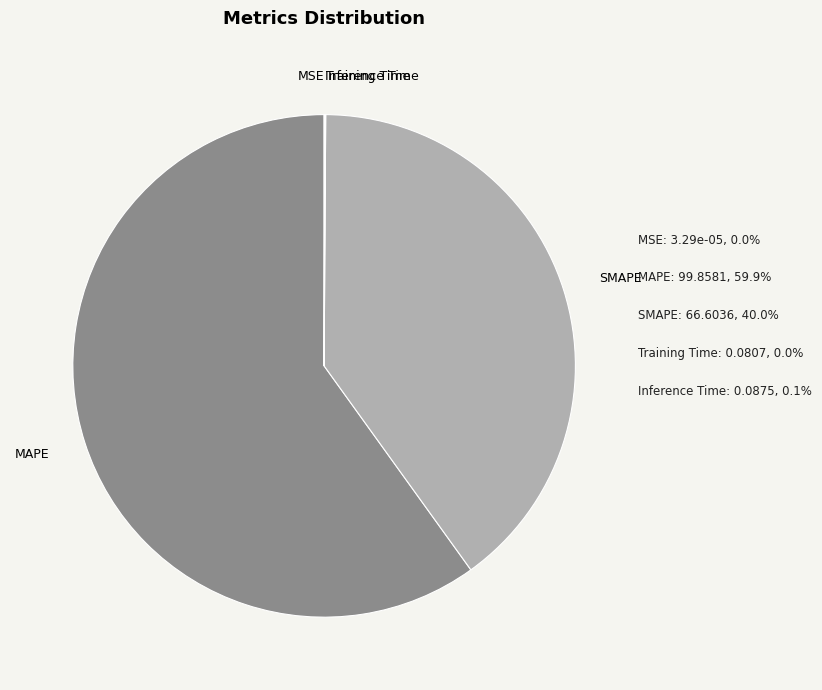

How many segments does this pie chart have?

5